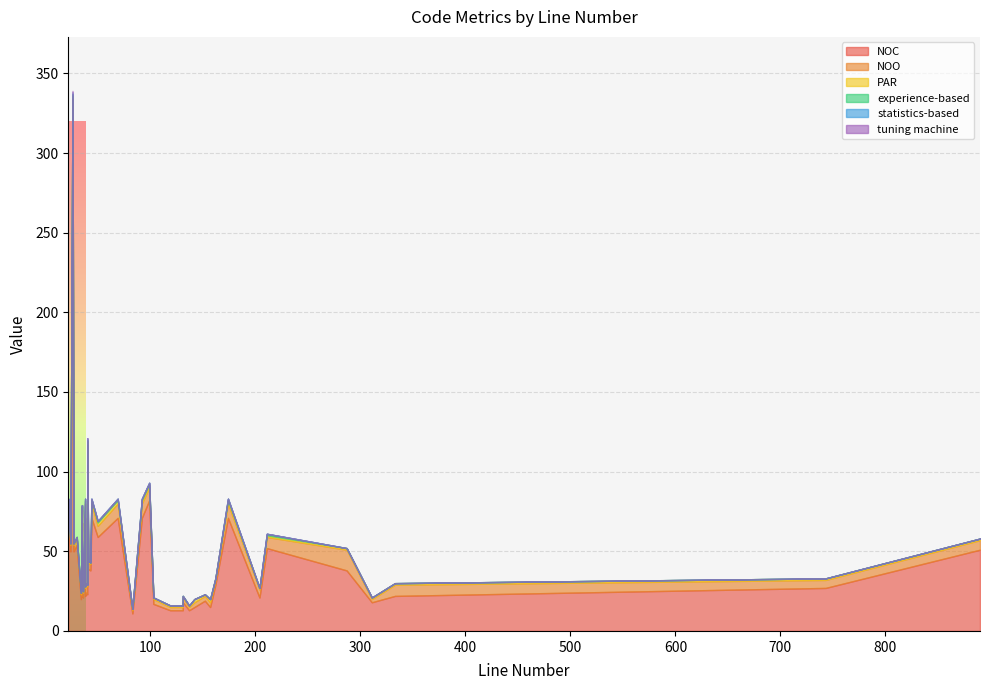

At how many categories does at least one series exceed 226?

1